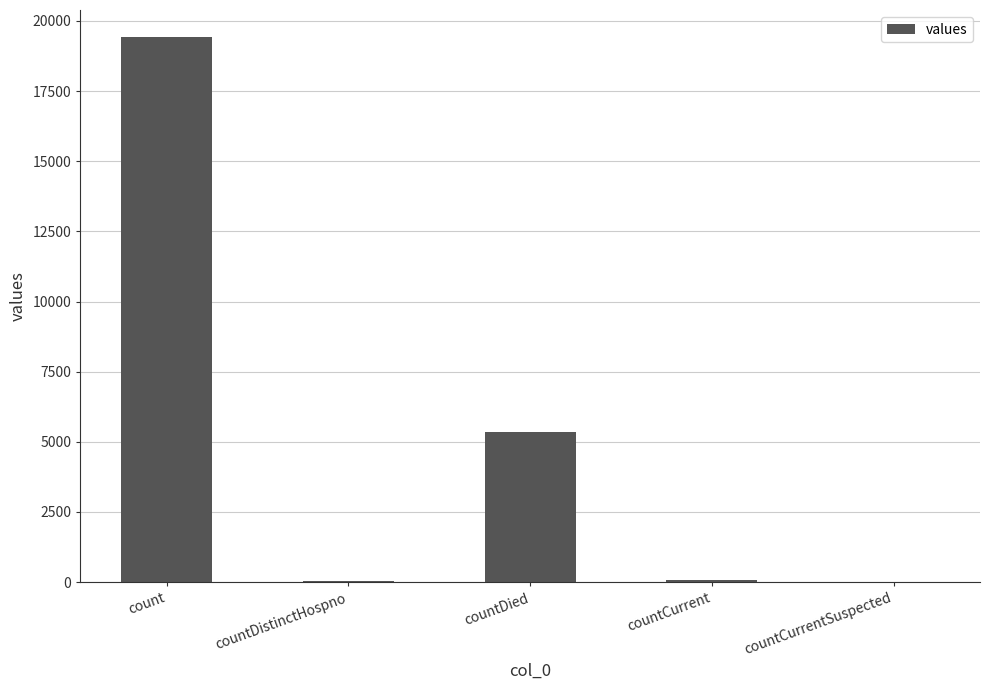

What is the ratio of the value at count to the value at countDied?

3.6